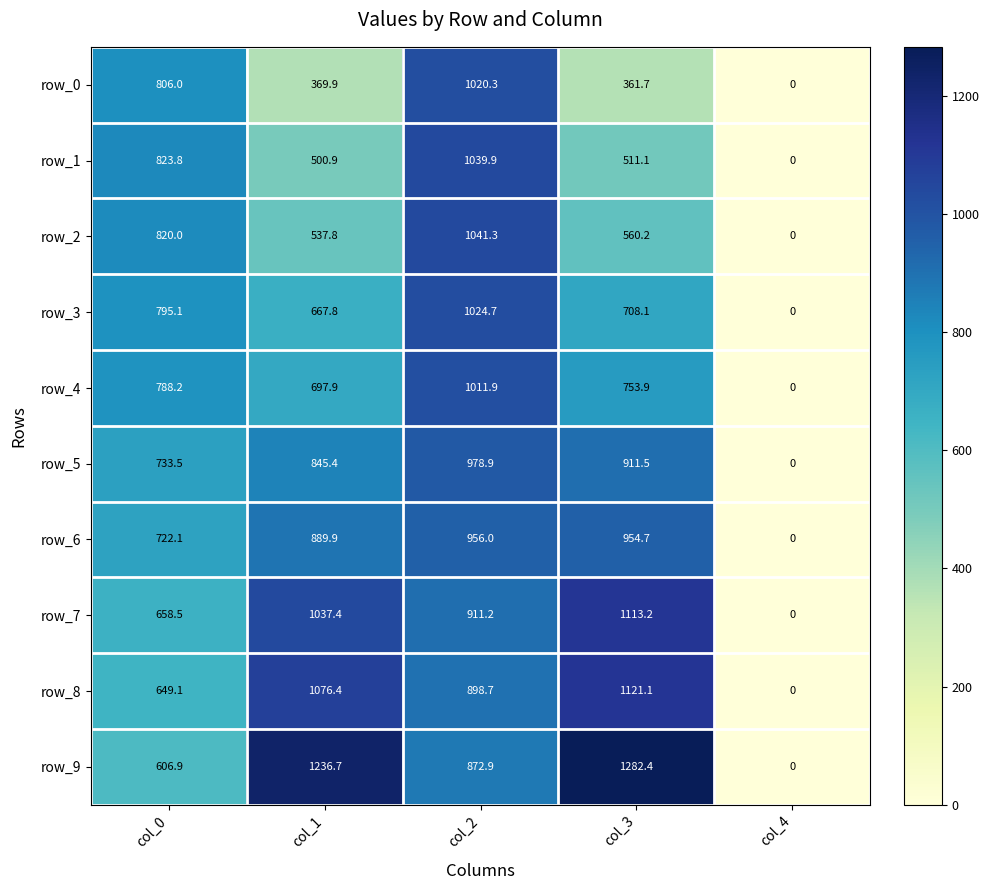

Is it true that row_0 equals 369.9 at col_1?

True